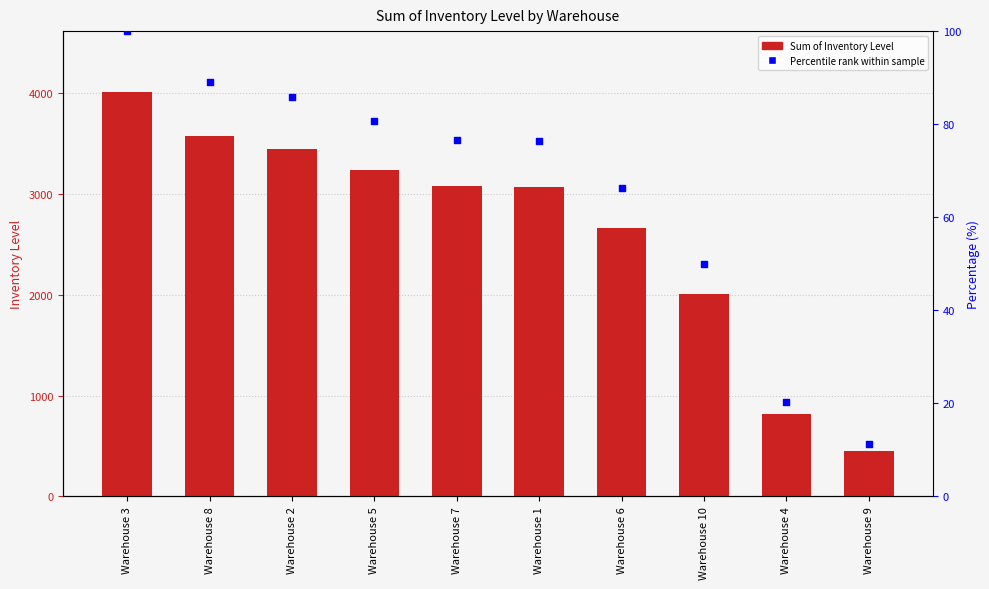

Which series has the largest total across all categories?

Sum of Inventory Level